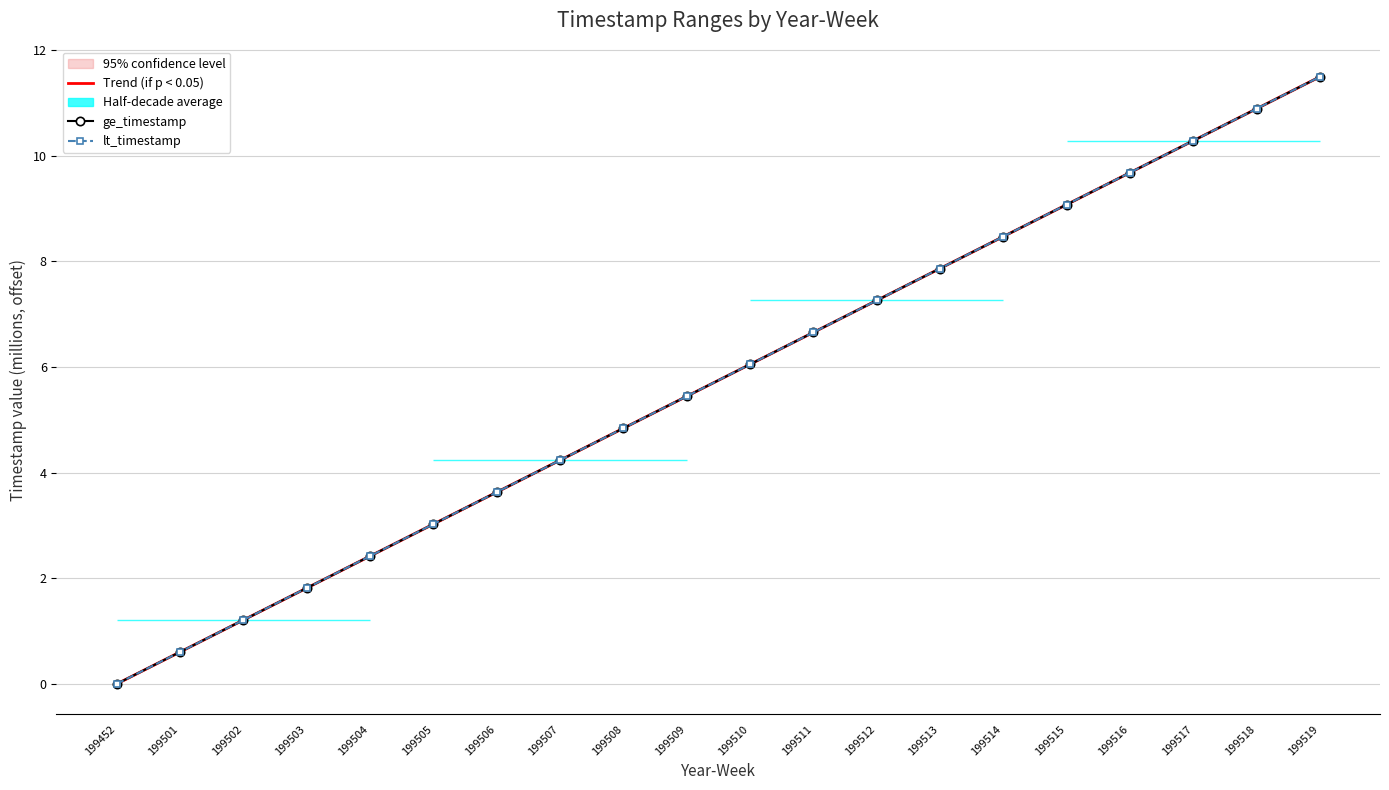

Where is lt_timestamp nearest to the value 5?

199508